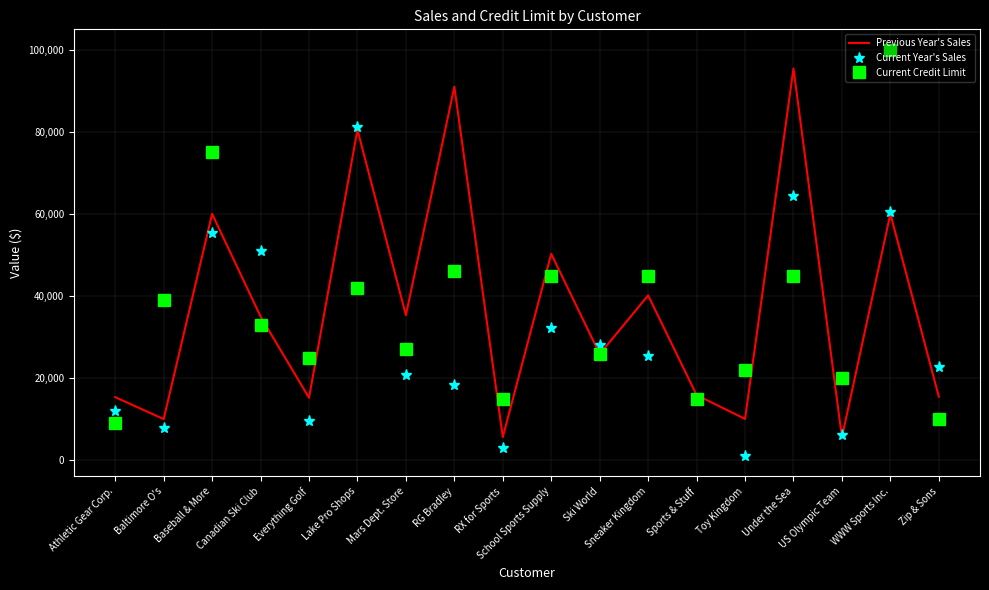

What is the minimum value shown in the chart?

1047